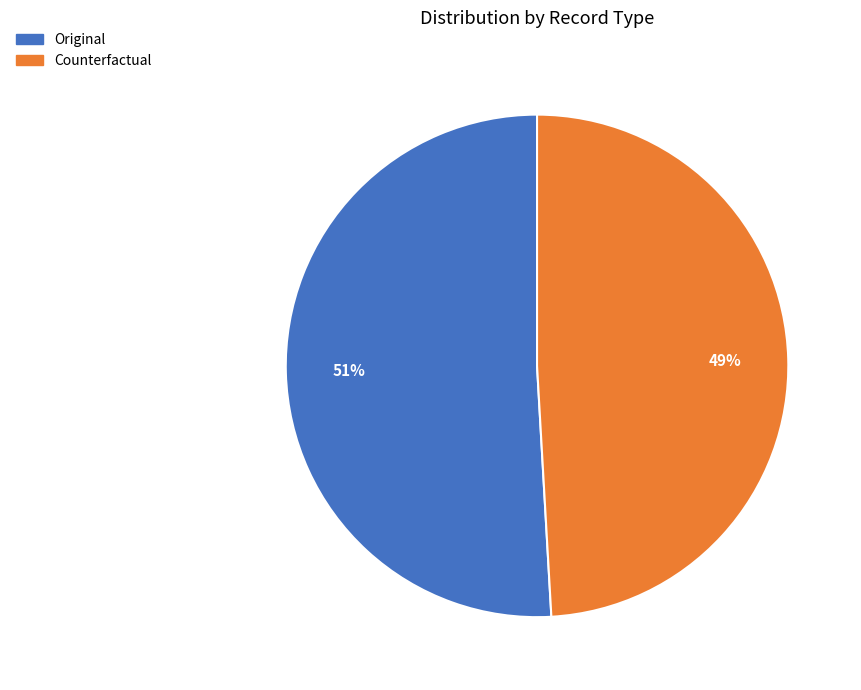

To the nearest percent, what is the difference between the largest and smallest slice percentages?

2%